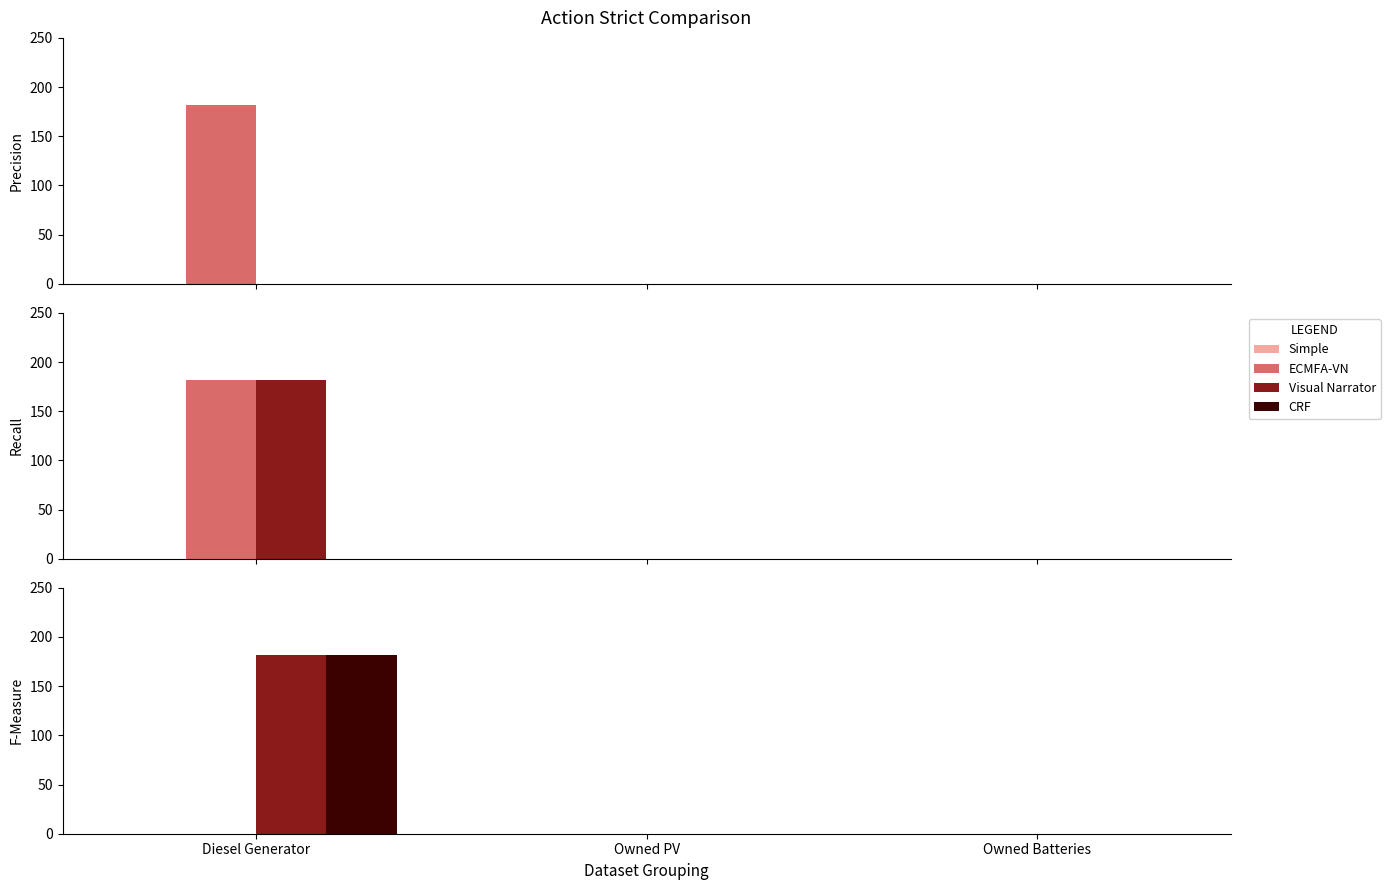

What is the label of the 2nd bar from the left?

Owned PV